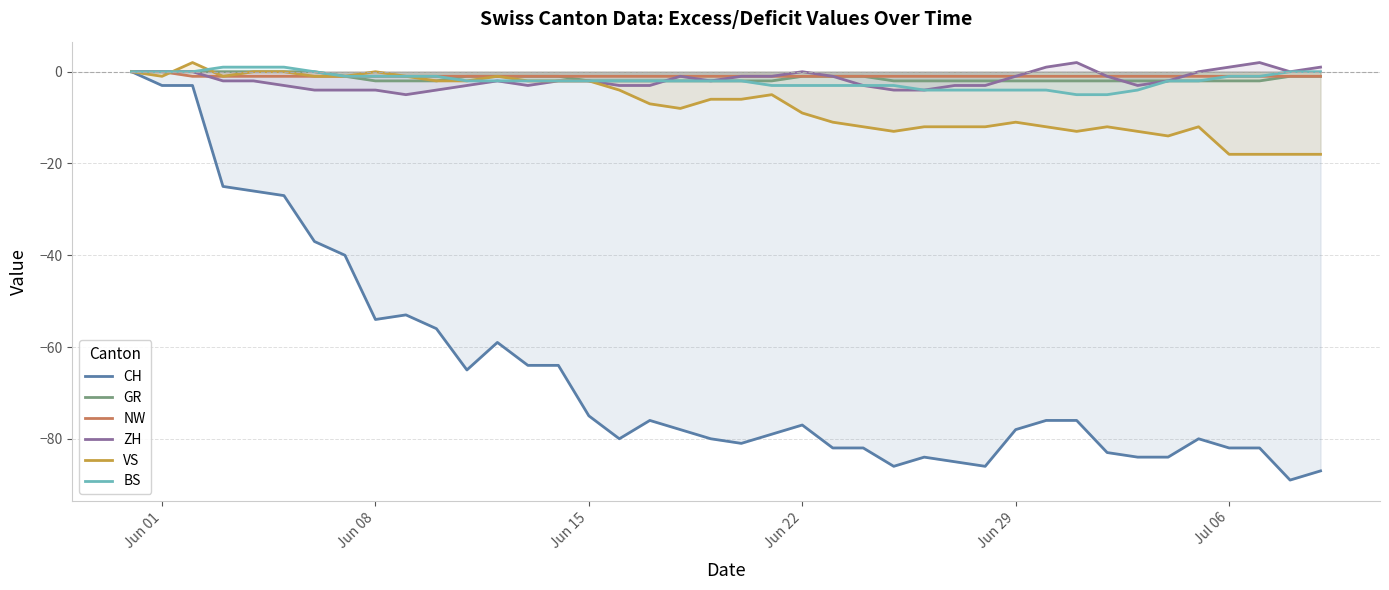

Which series has the largest range (max minus min)?

CH